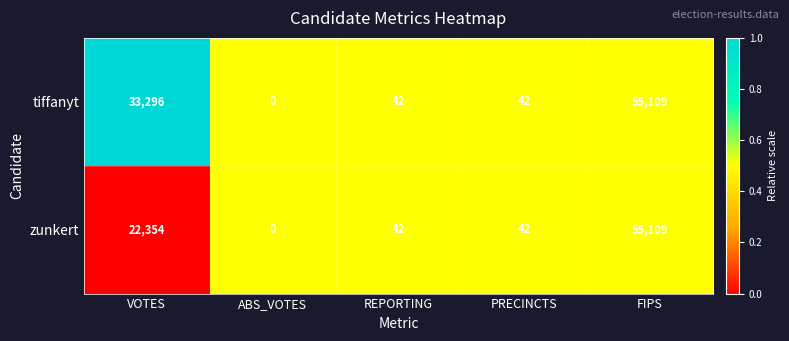

Between VOTES and ABS_VOTES, which series saw the biggest shift?

tiffanyt